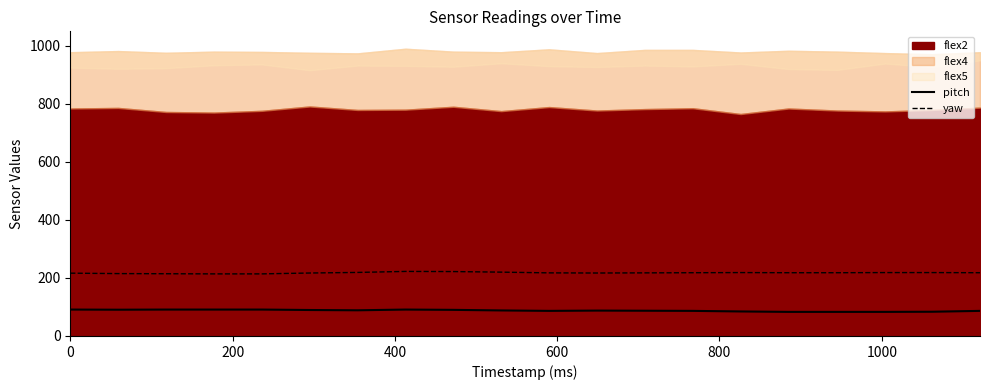

What is the lowest value of the pitch series?

83.0